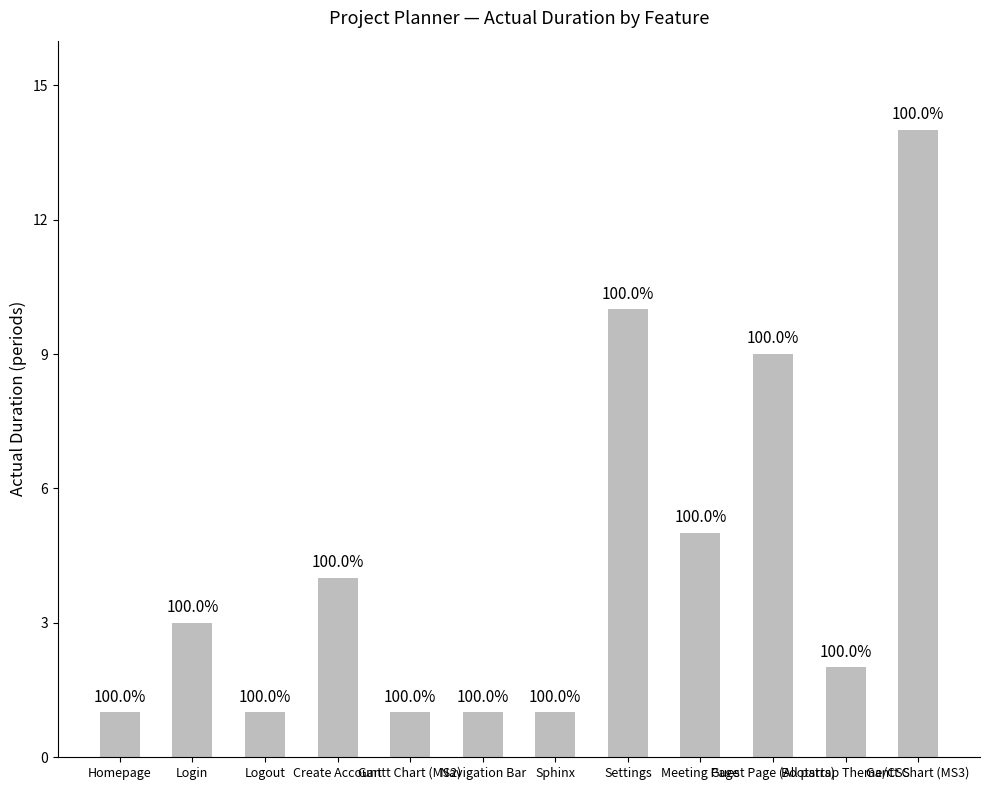

Reading left to right, list all the values displayed in this chart.

1	3	1	4	1	1	1	10	5	9	2	14